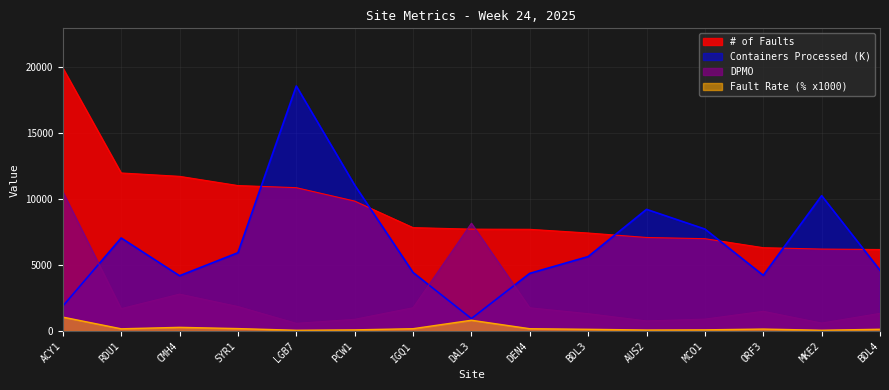

What is the sum of all Containers Processed values?

100196.7